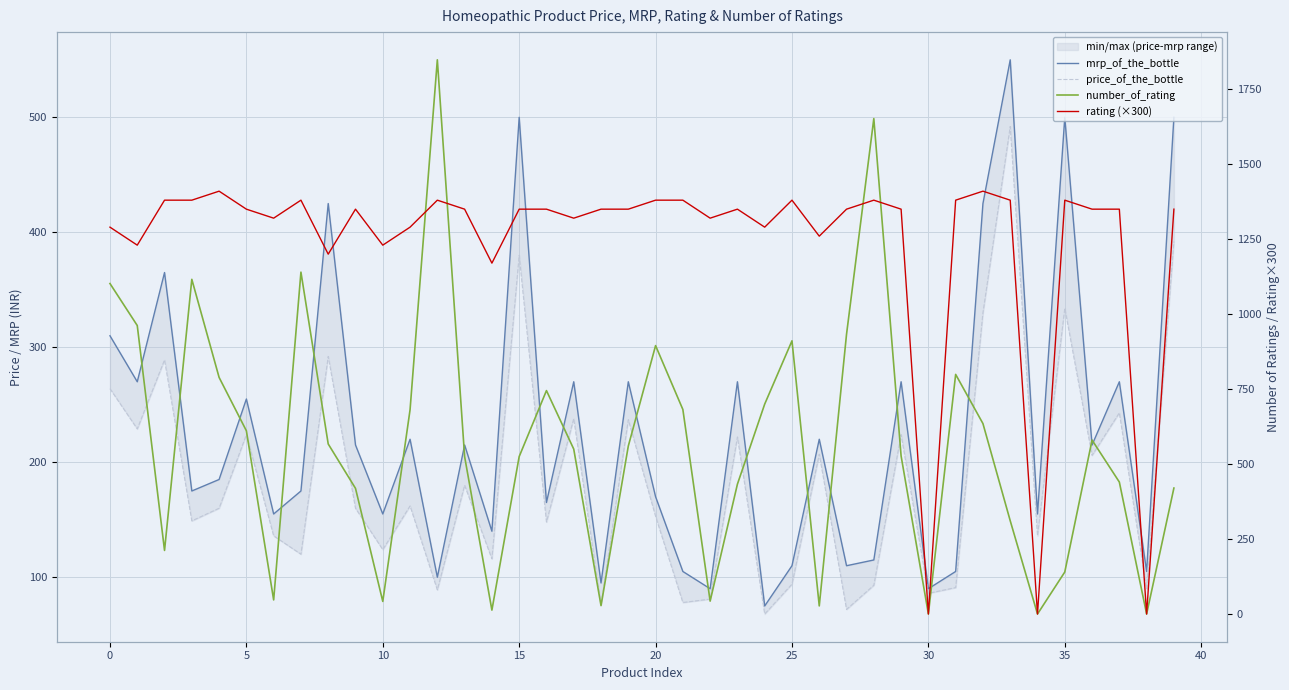

Which category has the lowest value in the number_of_rating series?

30